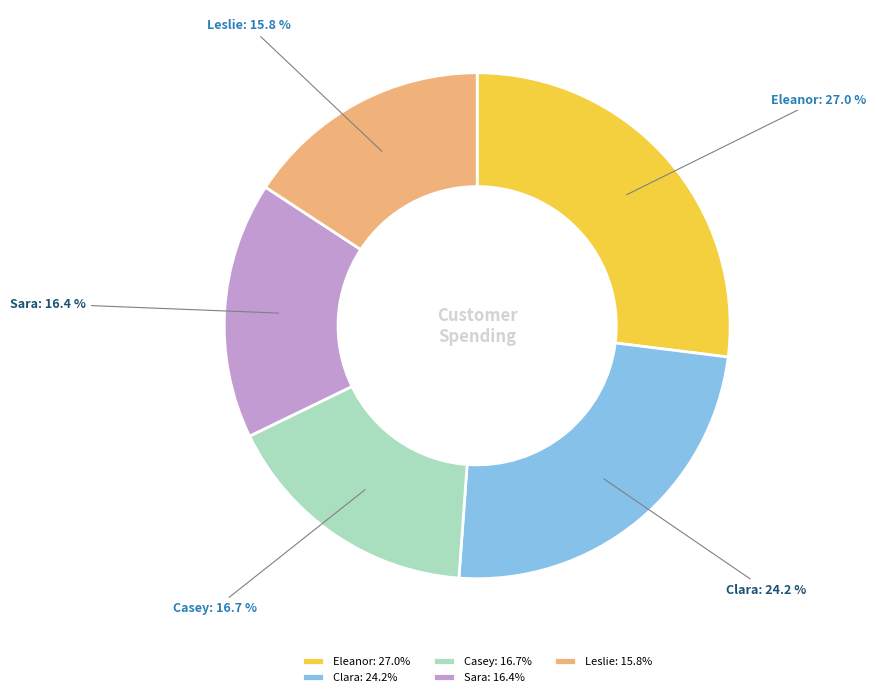

Which slice is the largest?

Eleanor